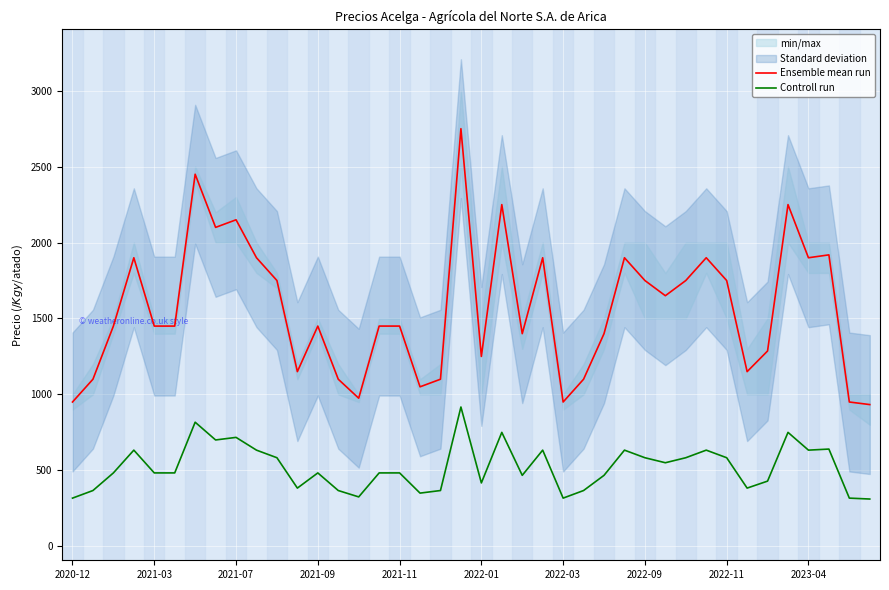

The Controll run series shows 491 at 2020-12. True or false?

False